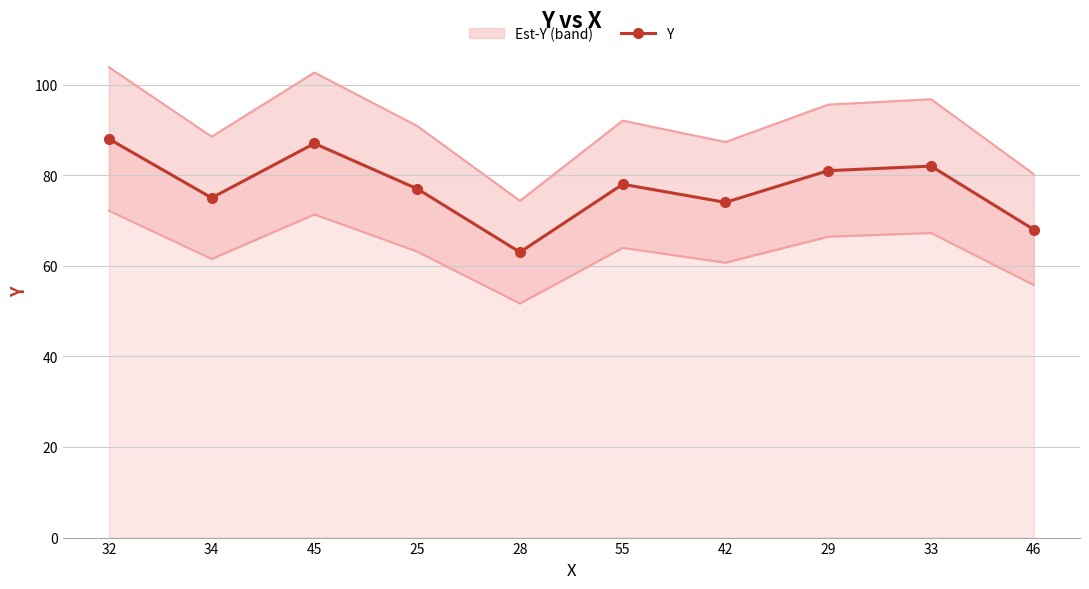

What is the difference between the values at 25 and 33?

5